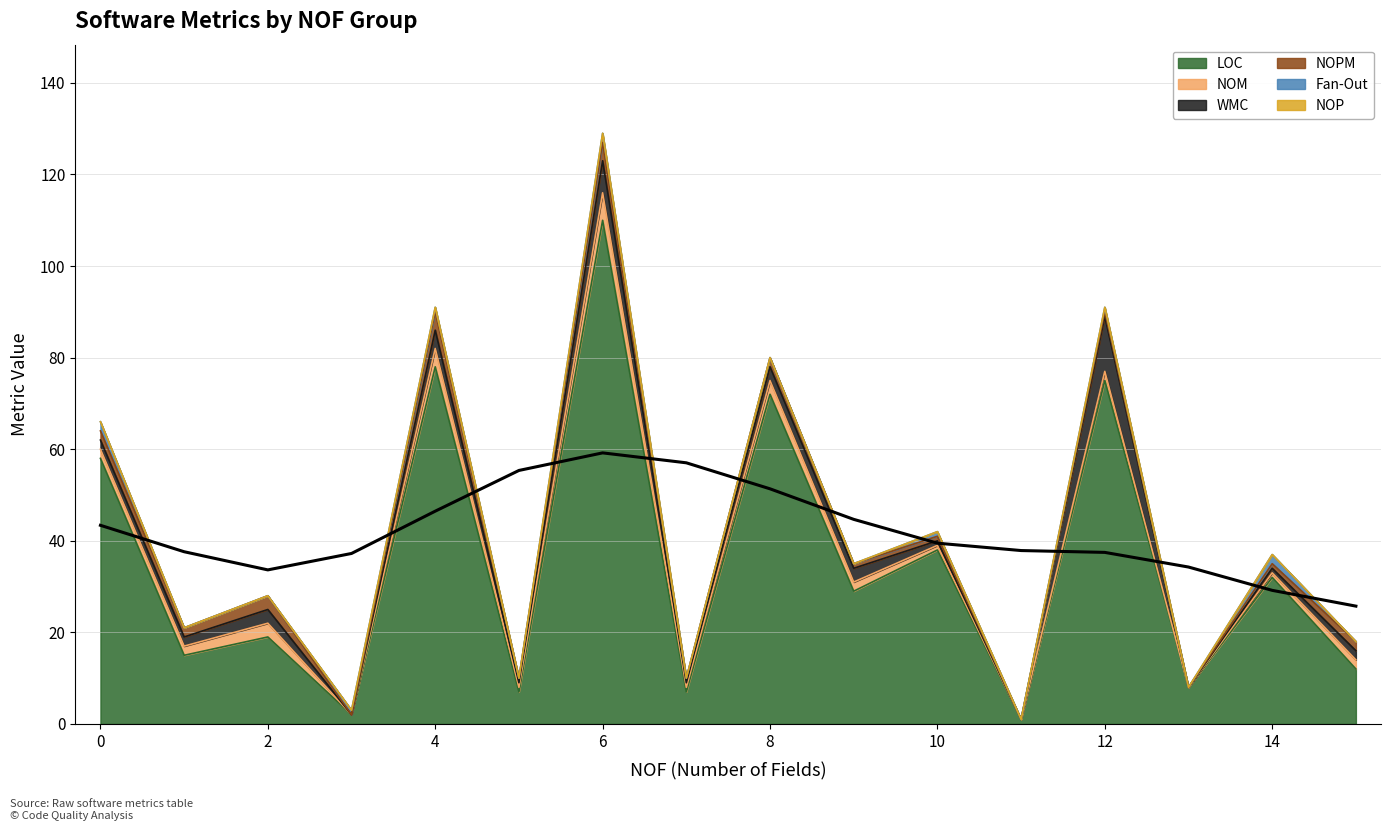

True or false: Fan-Out and LOC cross at least once.

False